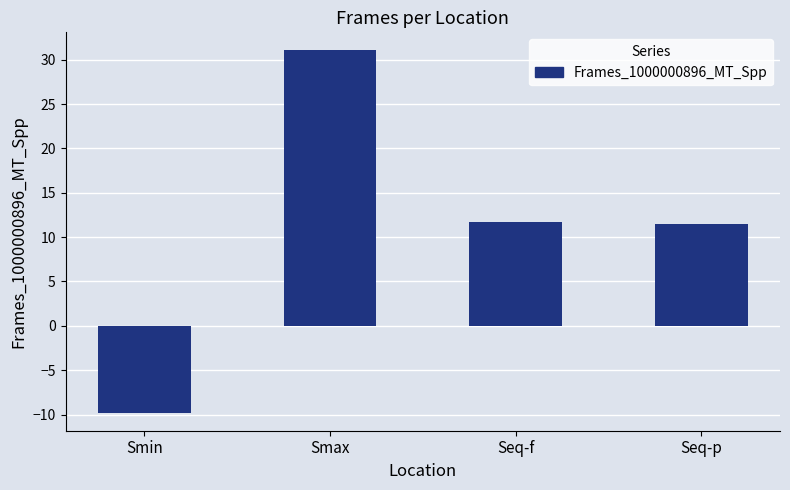

What is the sum of the values at Smin and Smax?

21.3